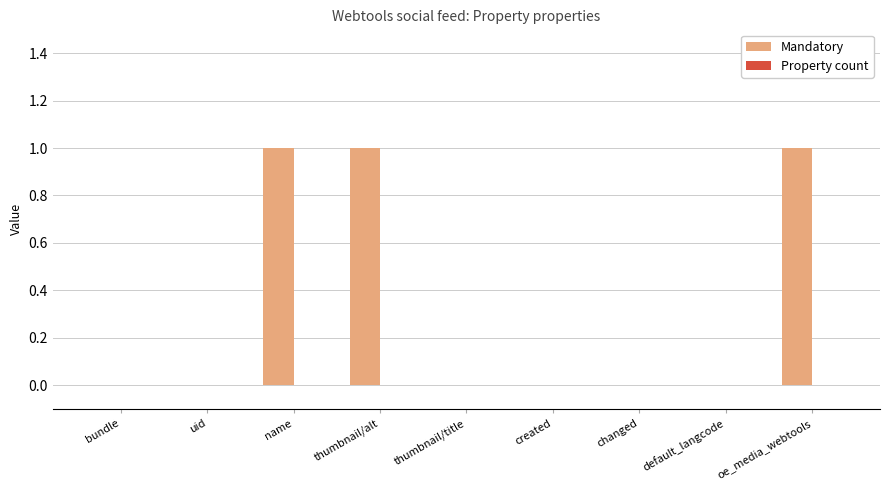

The chart shows a value of 0 at thumbnail/title. True or false?

True